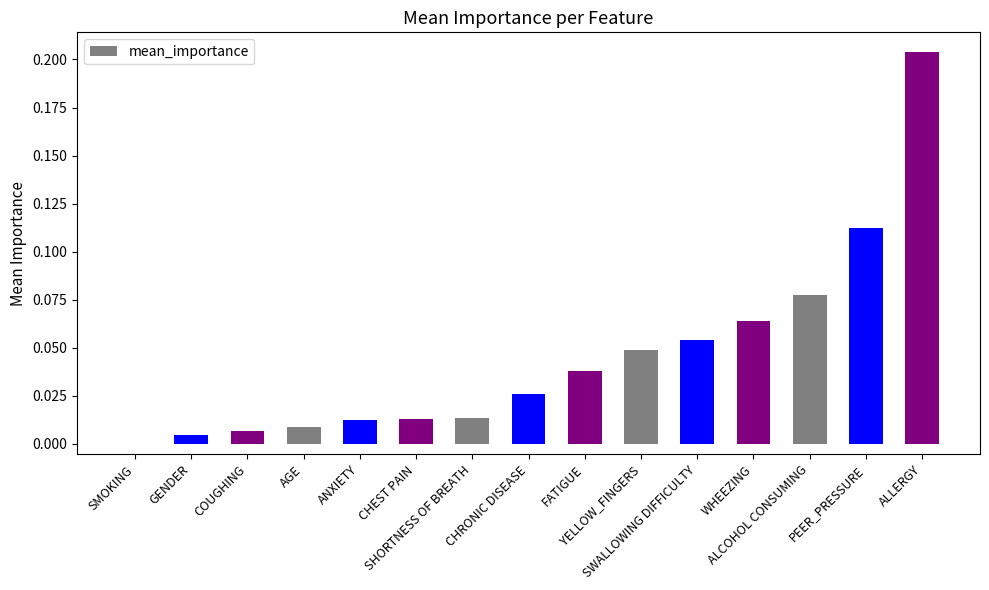

What is the change in value from SMOKING to ALLERGY?

+0.2